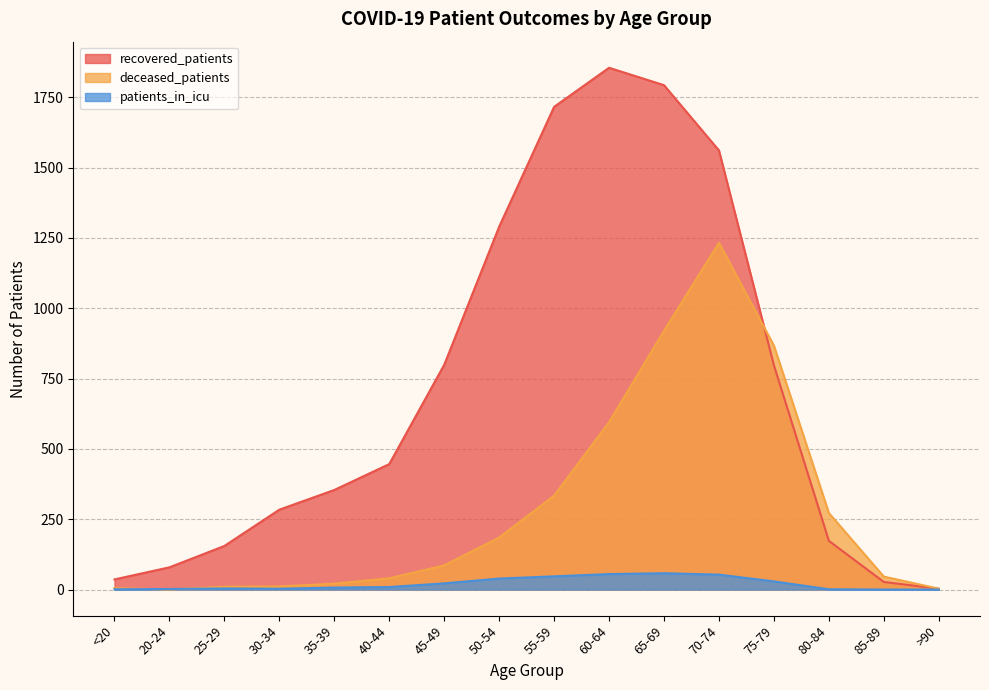

What is the difference between the second highest and minimum values in the recovered_patients series?

1790